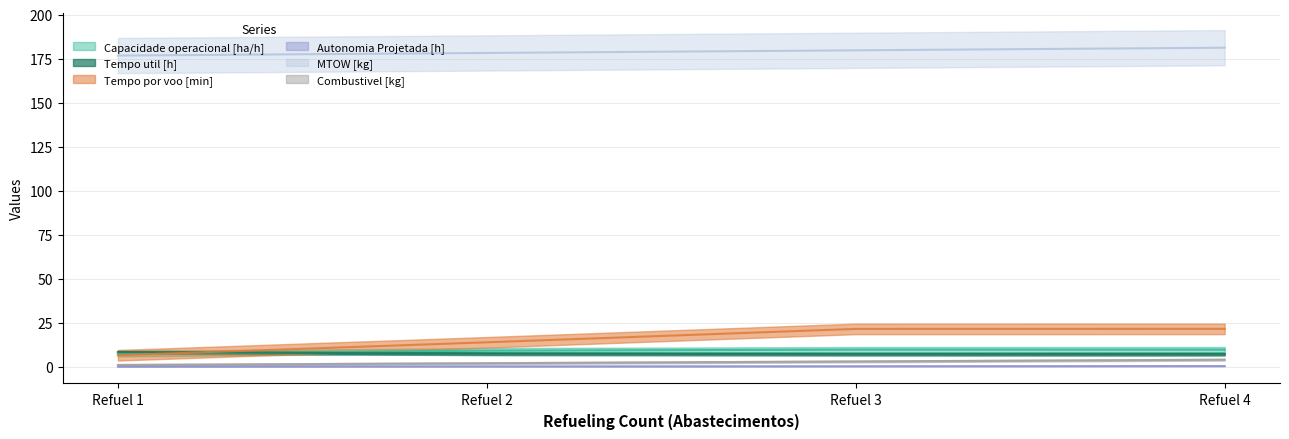

True or false: Combustivel [kg] and Tempo util [h] cross at least once.

False